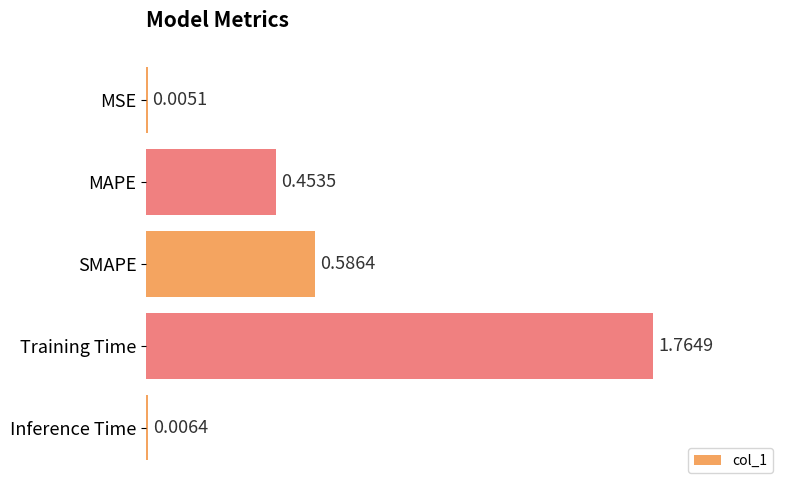

Where is the data nearest to the value 0?

MSE